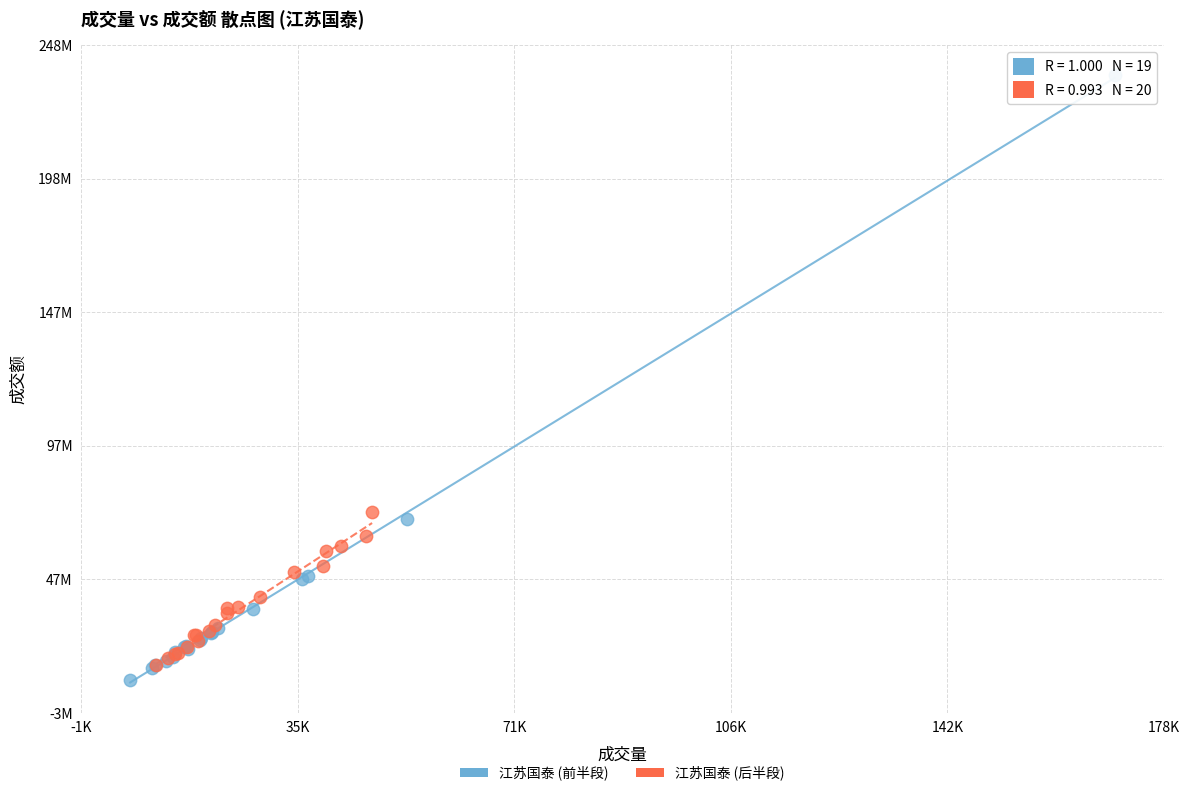

What are all the series names shown in the legend?

江苏国泰 (前半段), 江苏国泰 (后半段)